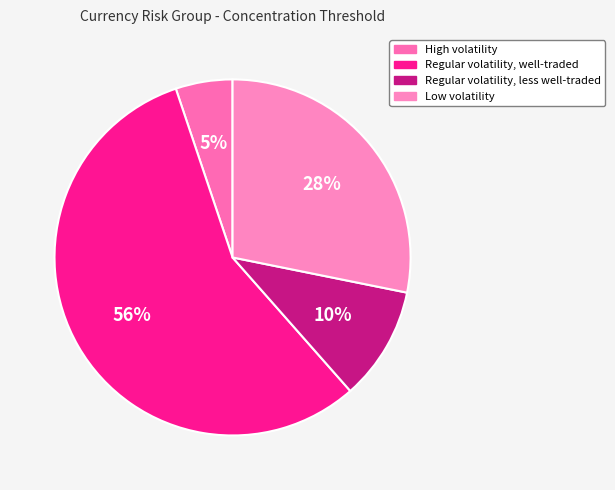

What percentage is NOT represented by Low volatility?

71.8%